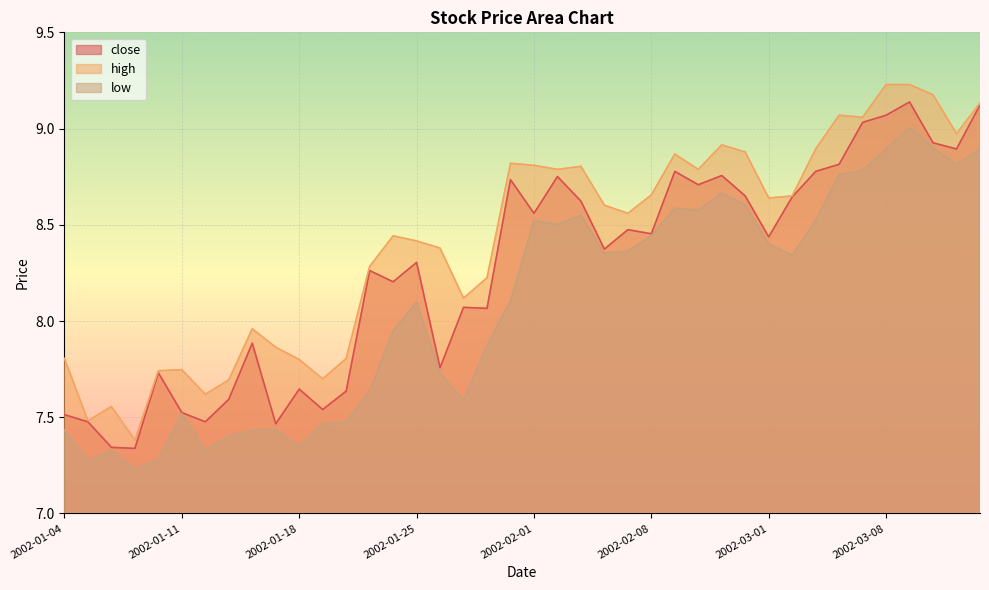

How many interior local valleys does the close series have?

13